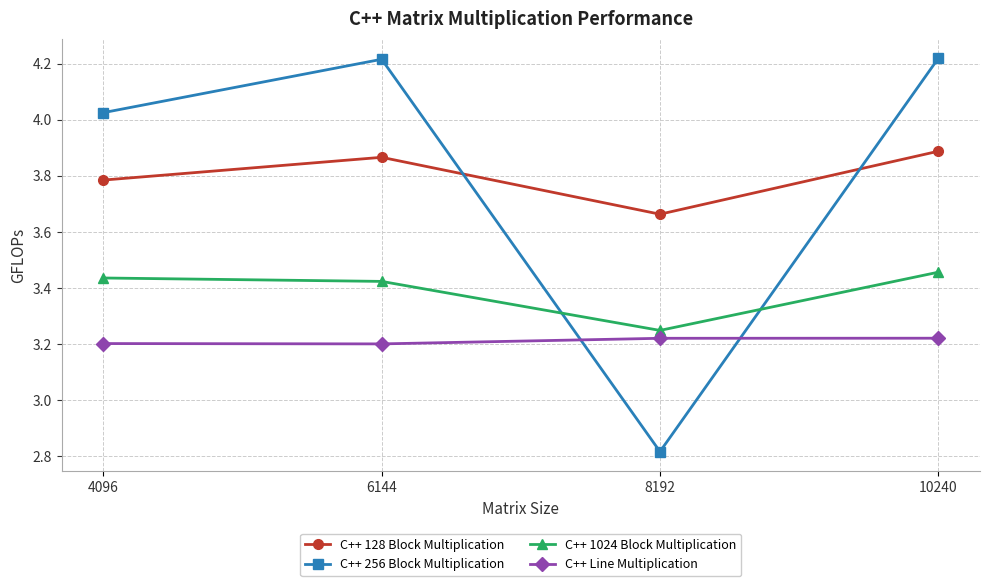

Count the number of data series in this chart.

4